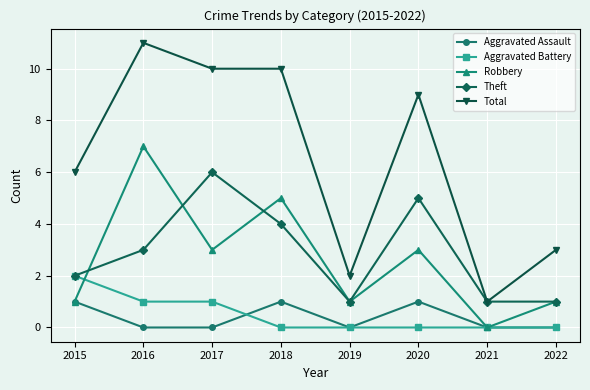

Rank the series by their maximum value, from highest to lowest.

Total, Robbery, Theft, Aggravated Battery, Aggravated Assault